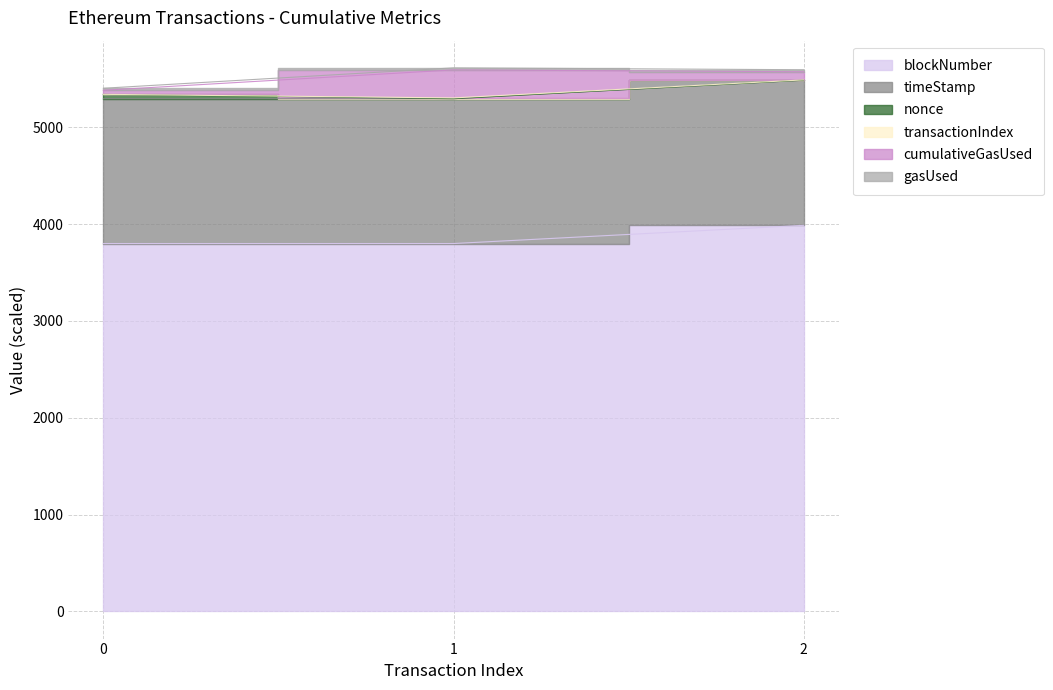

At how many categories does at least one series exceed 4784?

3